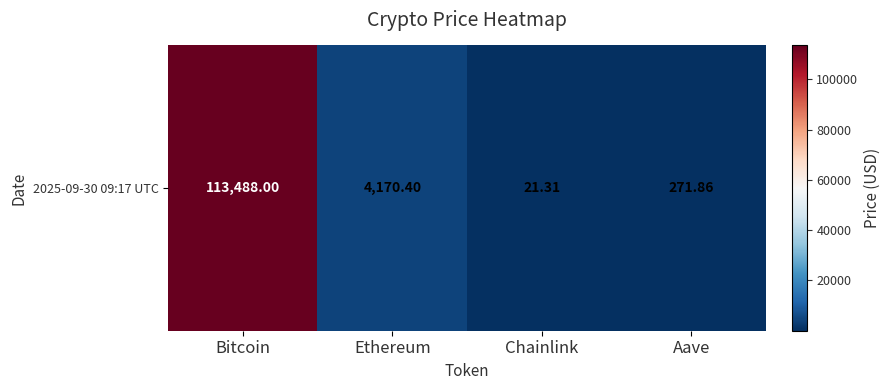

What is the difference between the values at Ethereum and Bitcoin?

109317.6